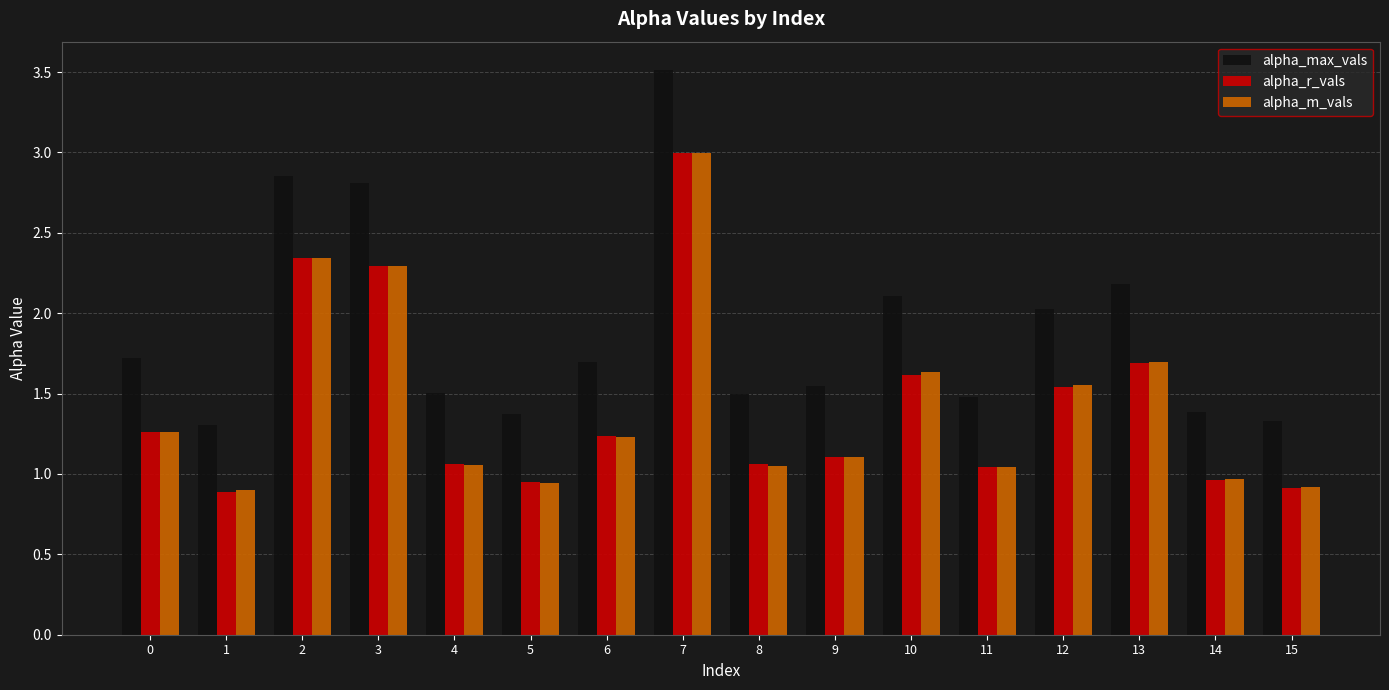

Read the alpha_m_vals value at 7.

3.0